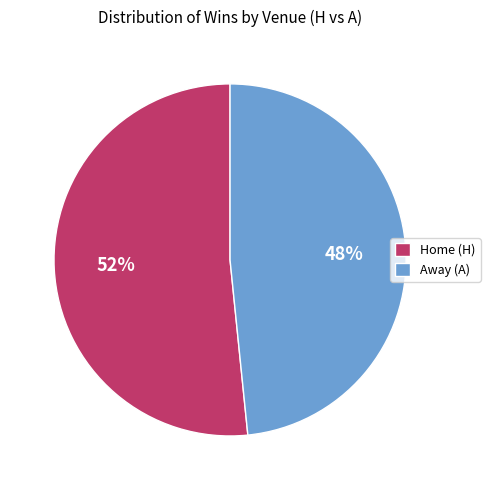

Is there any slice that represents more than half of the pie?

Yes